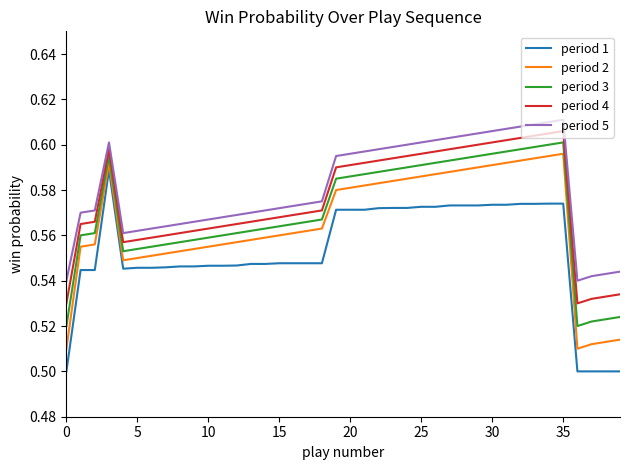

True or false: period 2 and period 5 intersect in this chart.

False